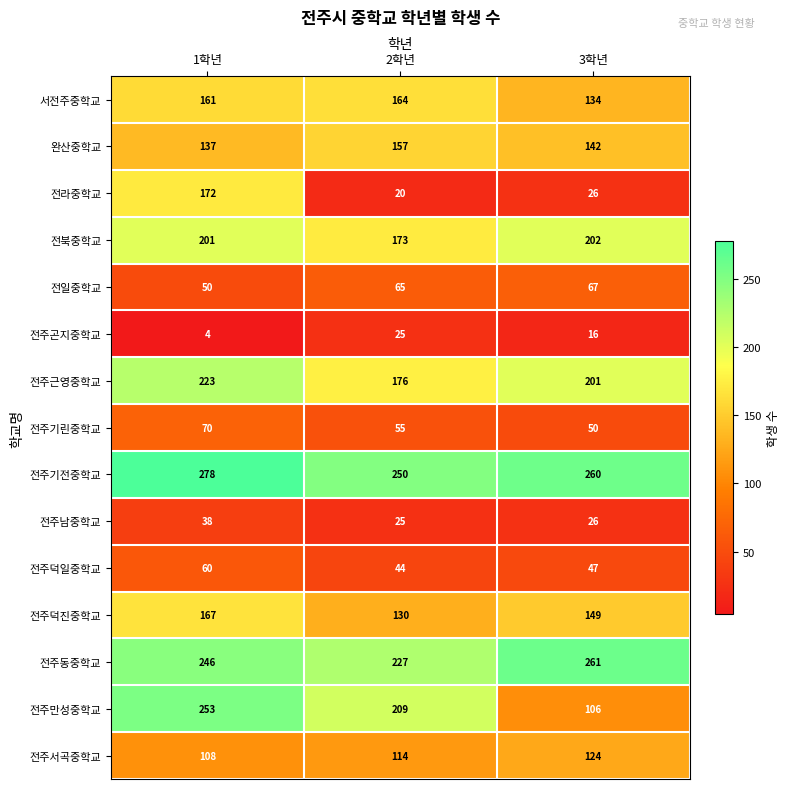

Rank the series at 1학년 from highest to lowest value.

전주기전중학교, 전주만성중학교, 전주동중학교, 전주근영중학교, 전북중학교, 전라중학교, 전주덕진중학교, 서전주중학교, 완산중학교, 전주서곡중학교, 전주기린중학교, 전주덕일중학교, 전일중학교, 전주남중학교, 전주곤지중학교